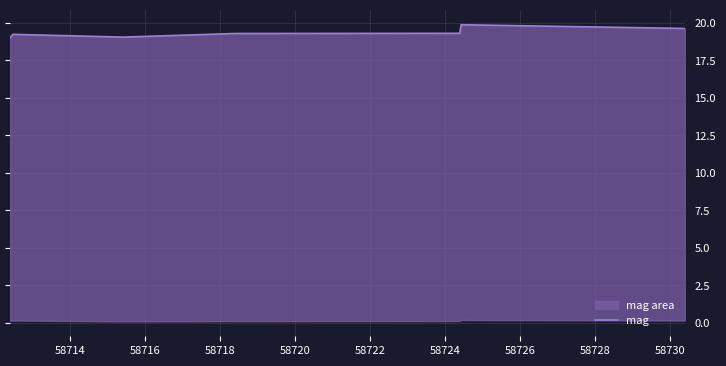

What is the greatest value displayed?

19.9